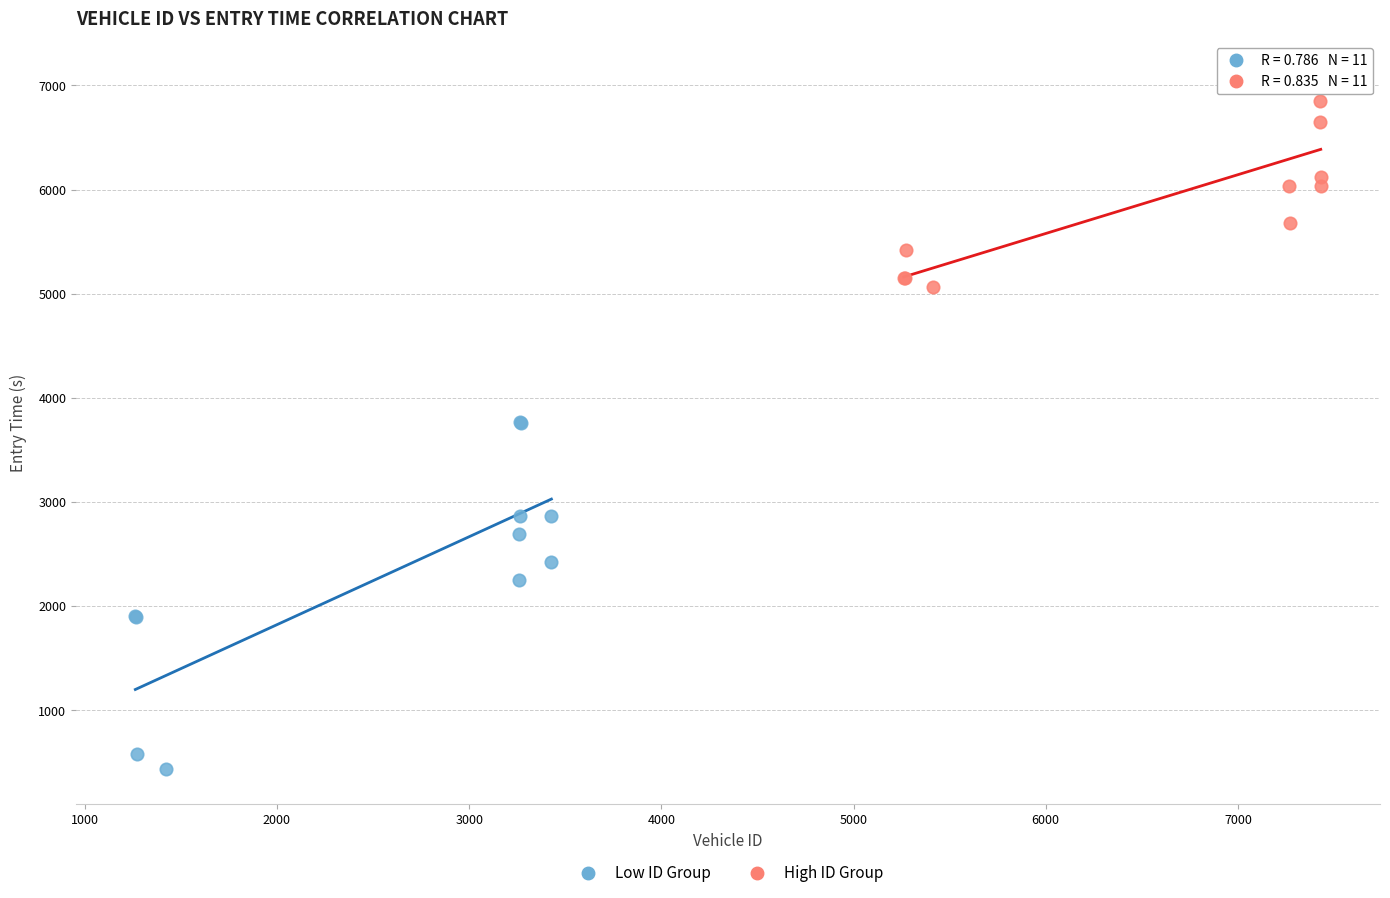

Which series reaches the maximum Y coordinate?

High ID Group